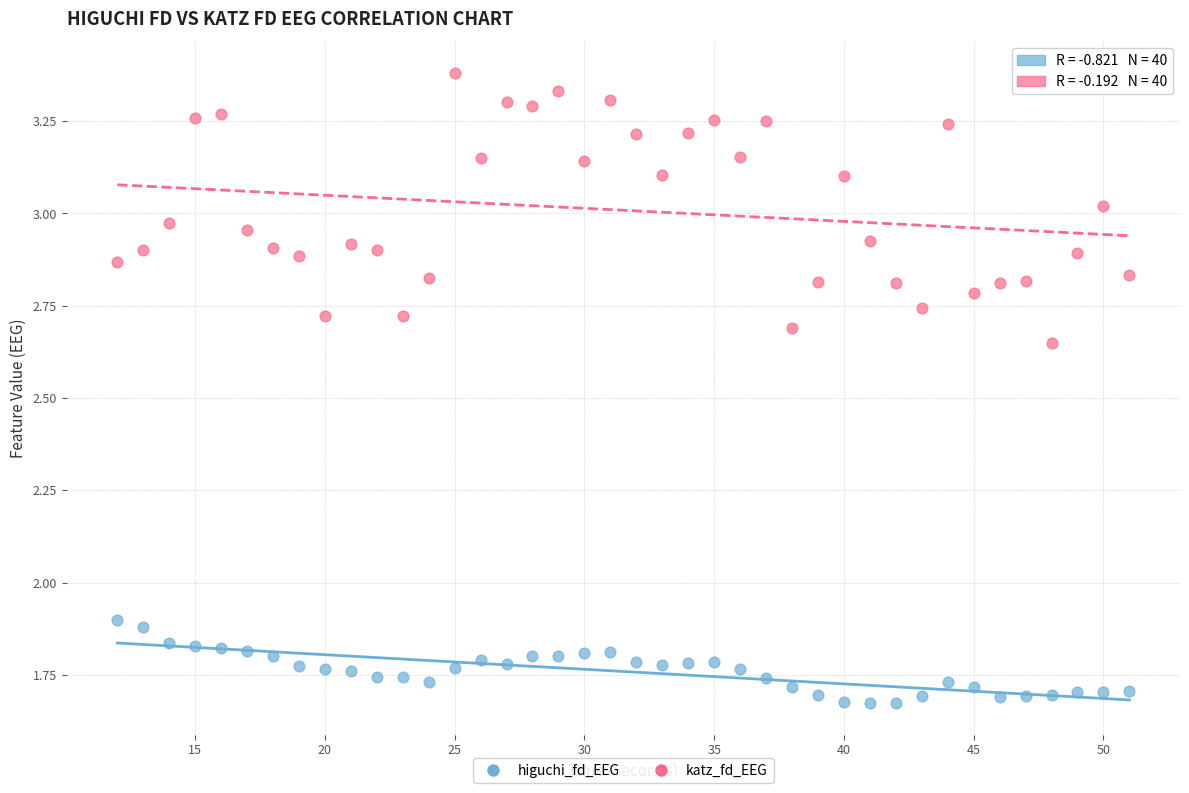

Which series contains the lowest Y value?

higuchi_fd_EEG